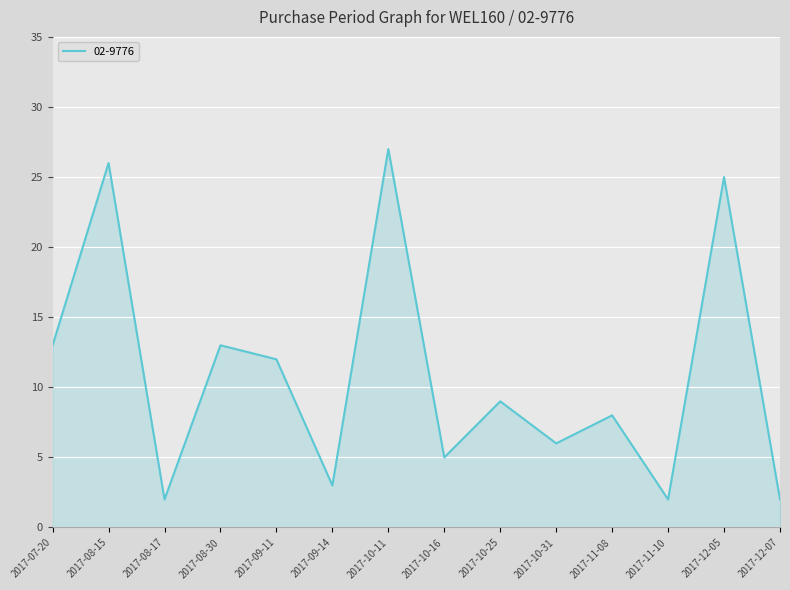

What is the sum of the values at 2017-10-16 and 2017-11-08?

13